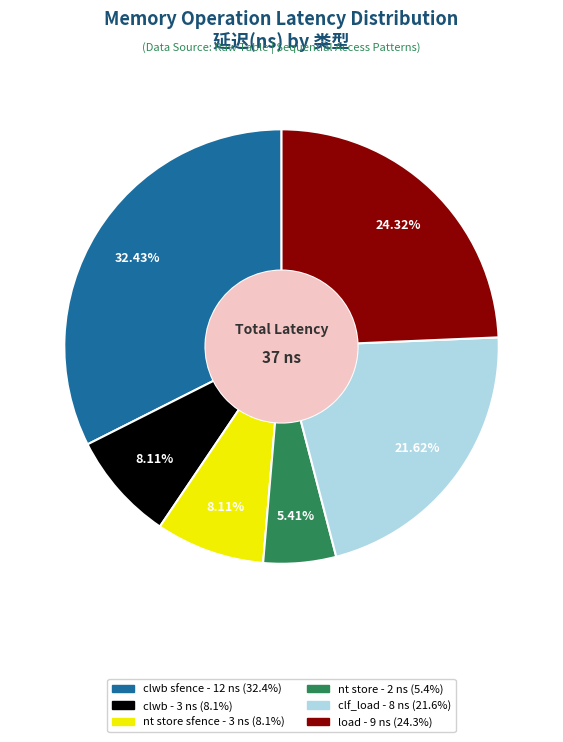

Is there a majority slice in this chart?

No